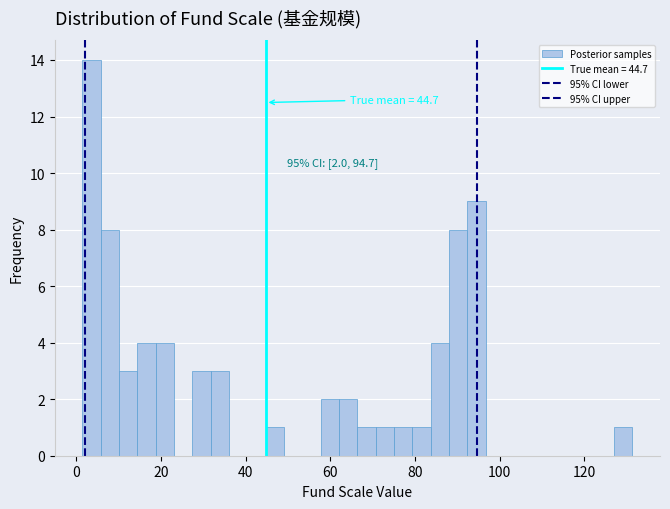

Read against the x-axis, roughly where is the centre of the tallest bar?

4